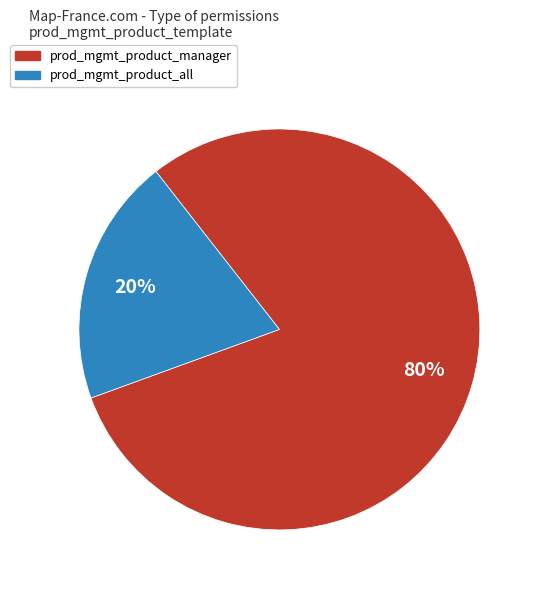

Is the sum of prod_mgmt_product_all and prod_mgmt_product_manager greater than half?

Yes